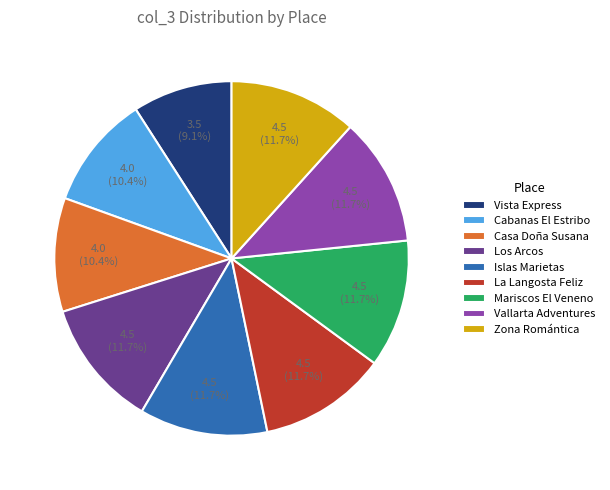

What is the ratio of the value at La Langosta Feliz to the value at Cabanas El Estribo?

1.1